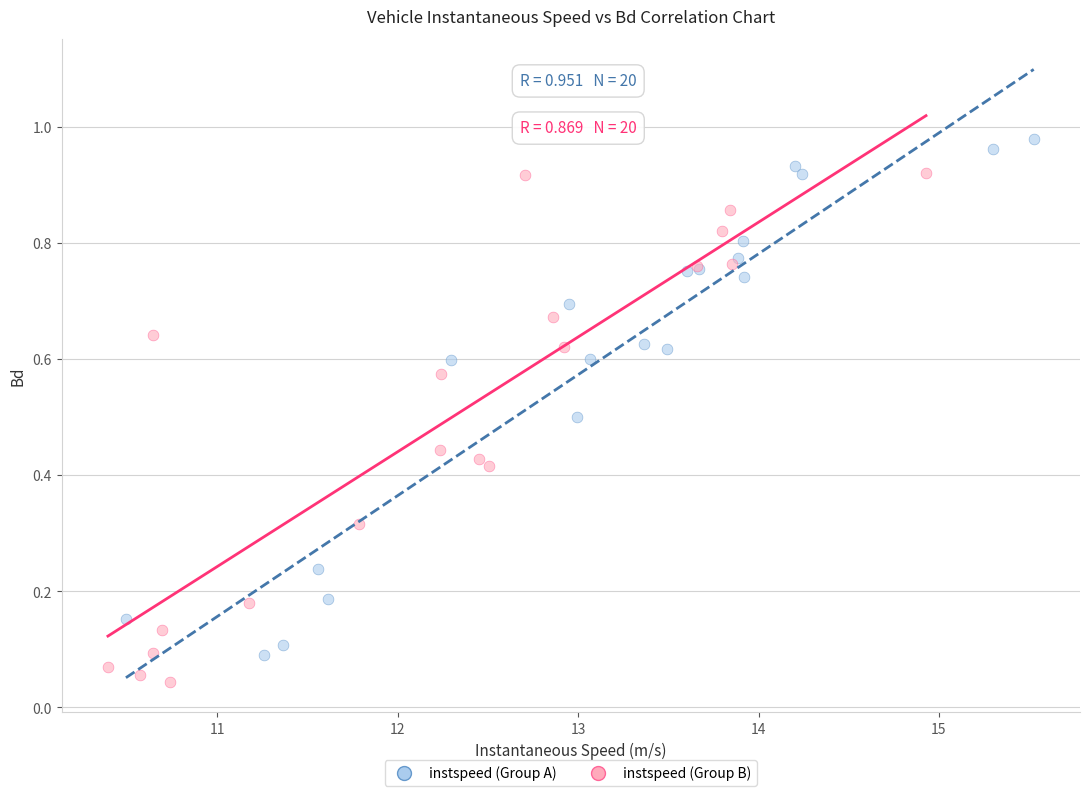

What are all the series names shown in the legend?

instspeed (Group A), instspeed (Group B)